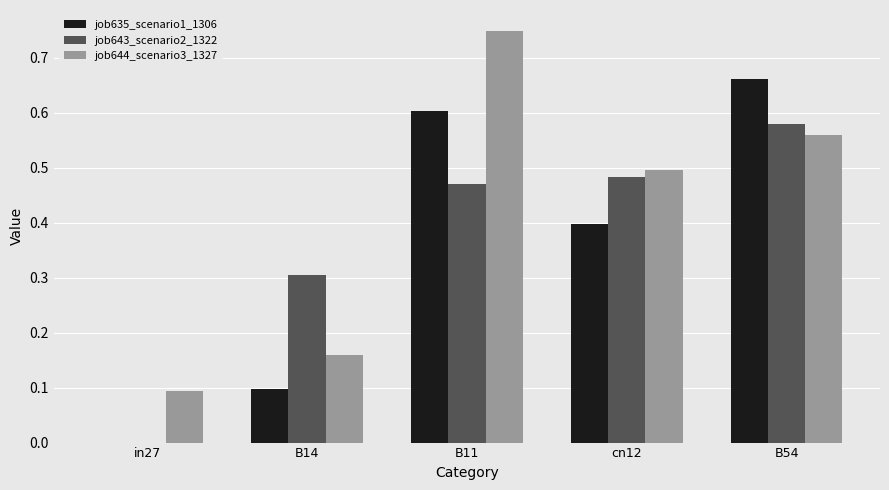

Between in27 and B54, which series saw the biggest shift?

job635_scenario1_1306